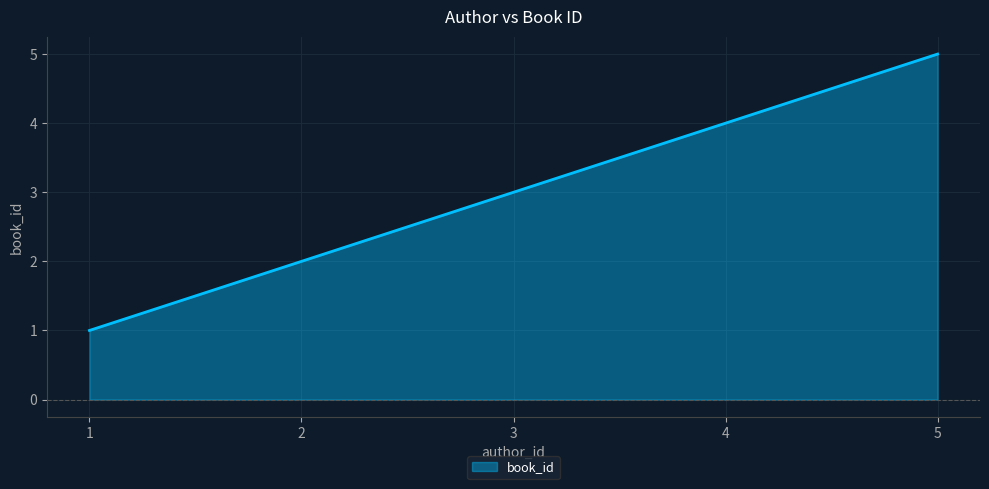

The value at 3 is 4. True or false?

False